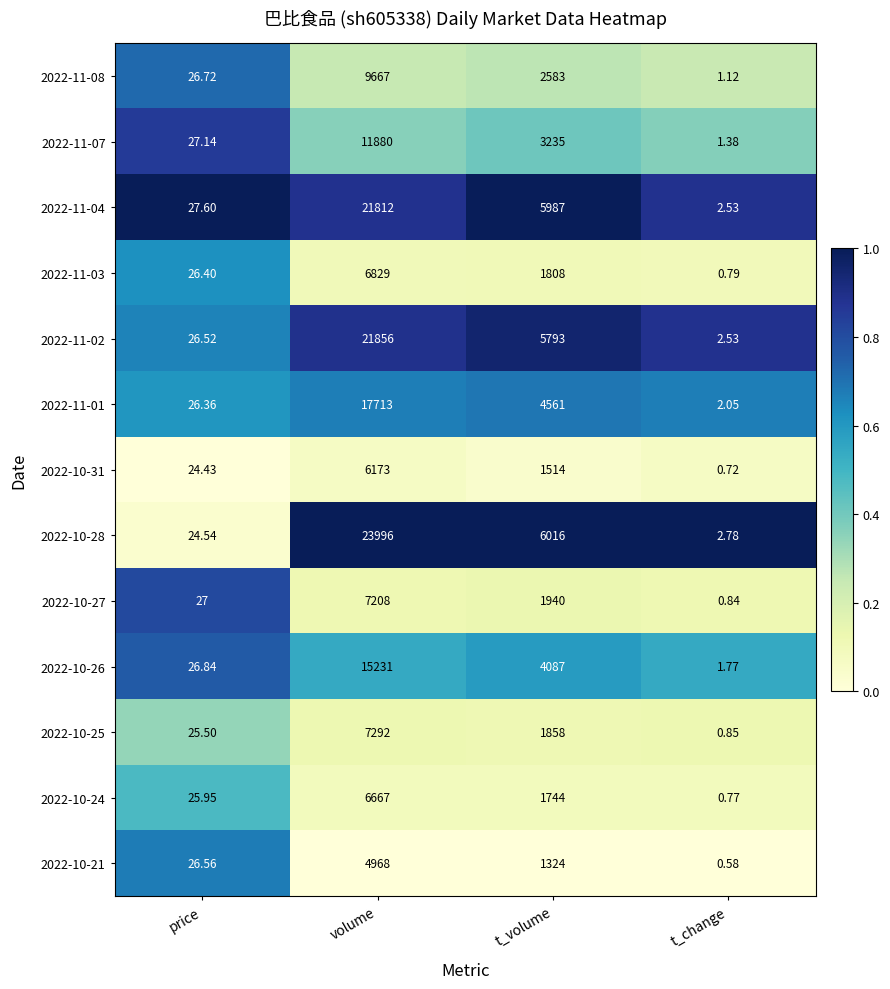

Where does the 2022-11-07 series first go above 3235?

volume